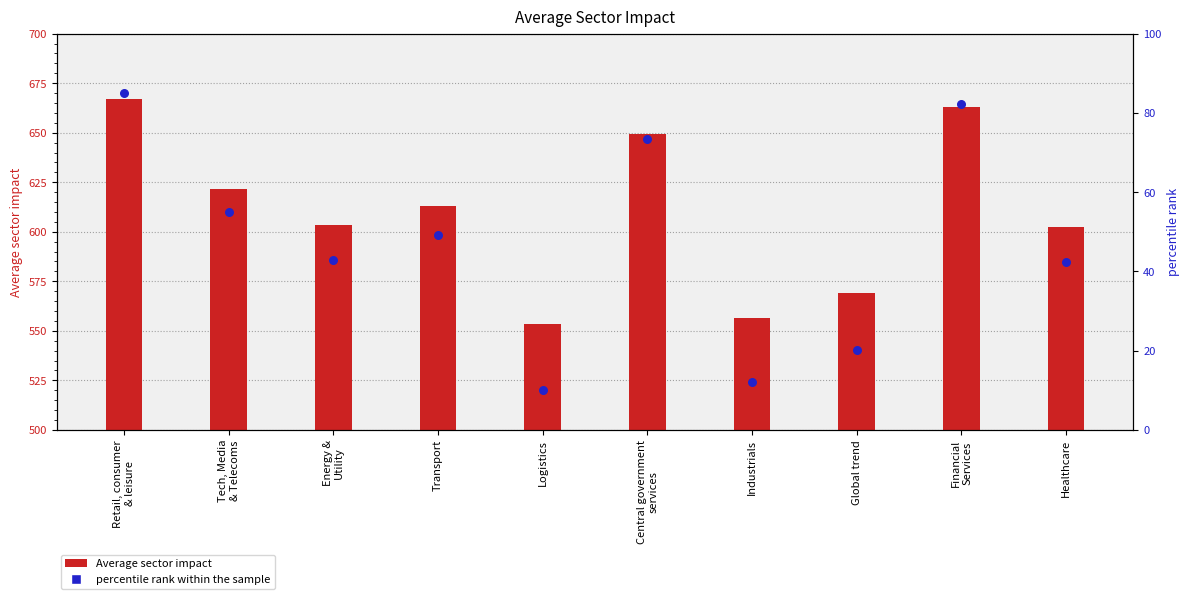

At how many categories does at least one series exceed 19?

10